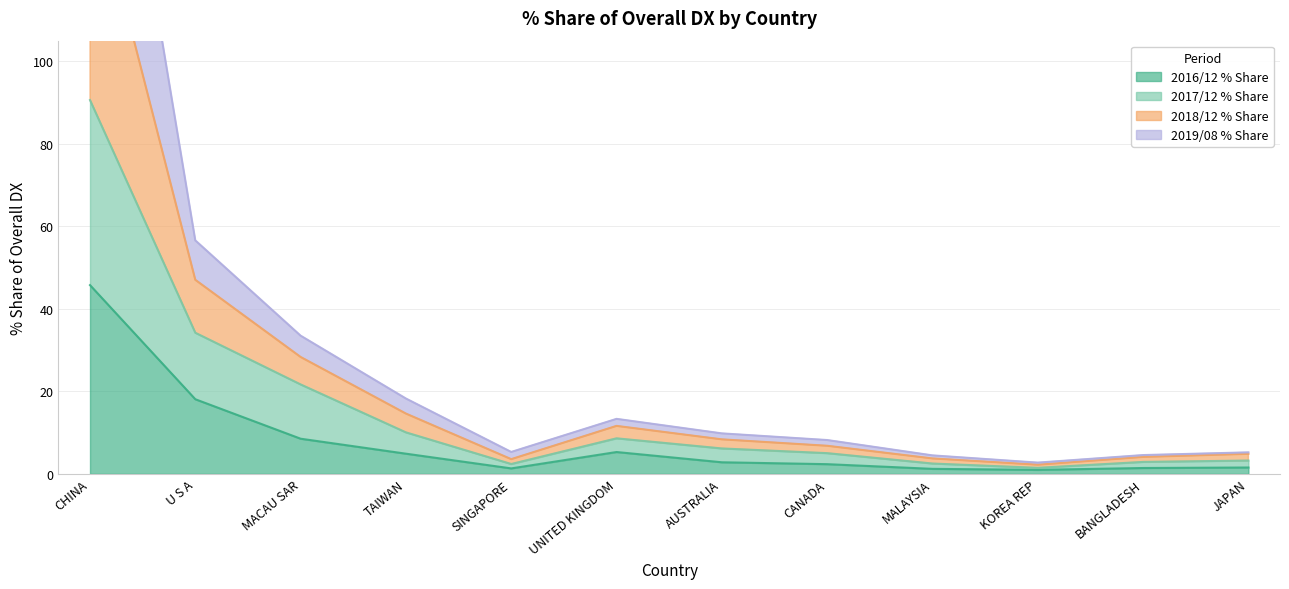

Where does the 2019/08 % Share series first go above 8?

CHINA